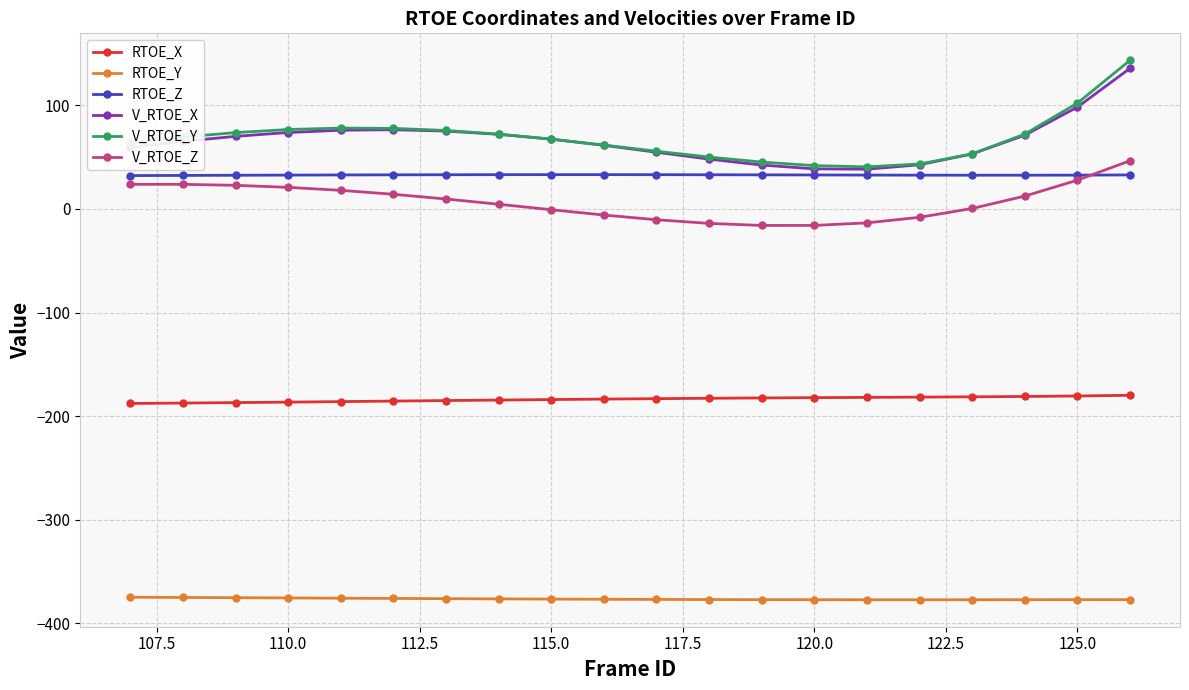

True or false: V_RTOE_Y and RTOE_X cross at least once.

False